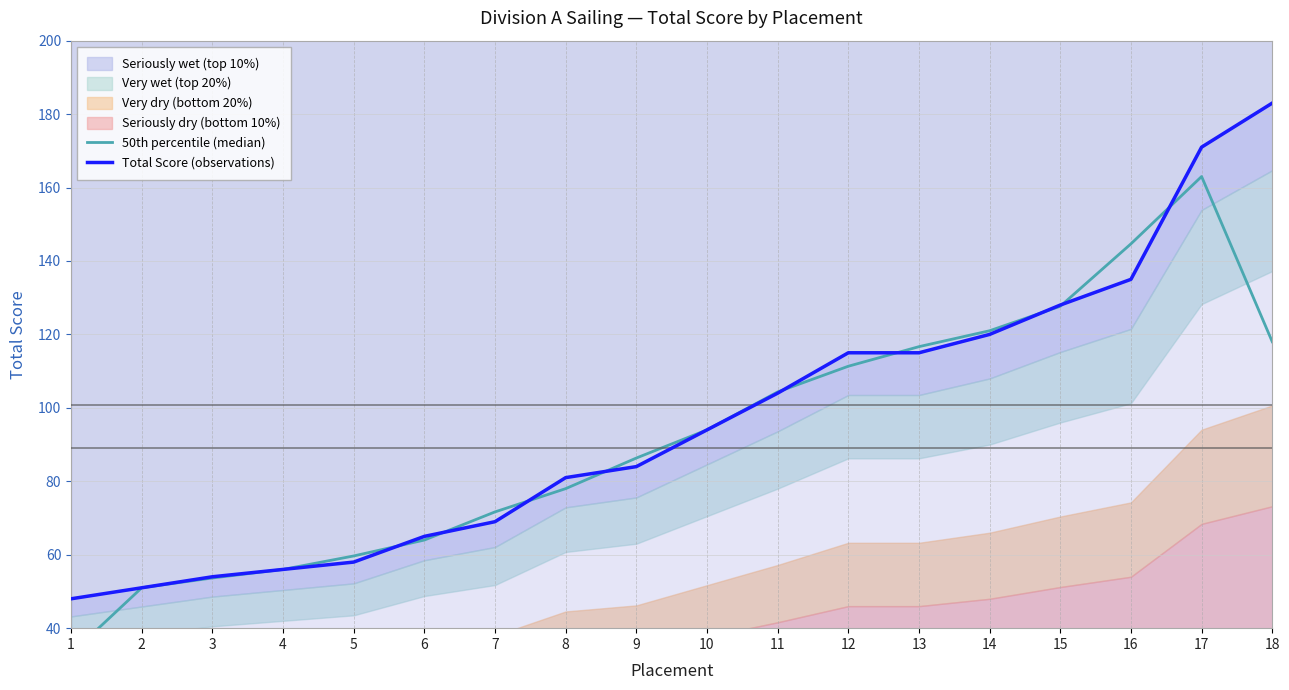

The Total Score (observations) series shows 94 at 10. True or false?

True